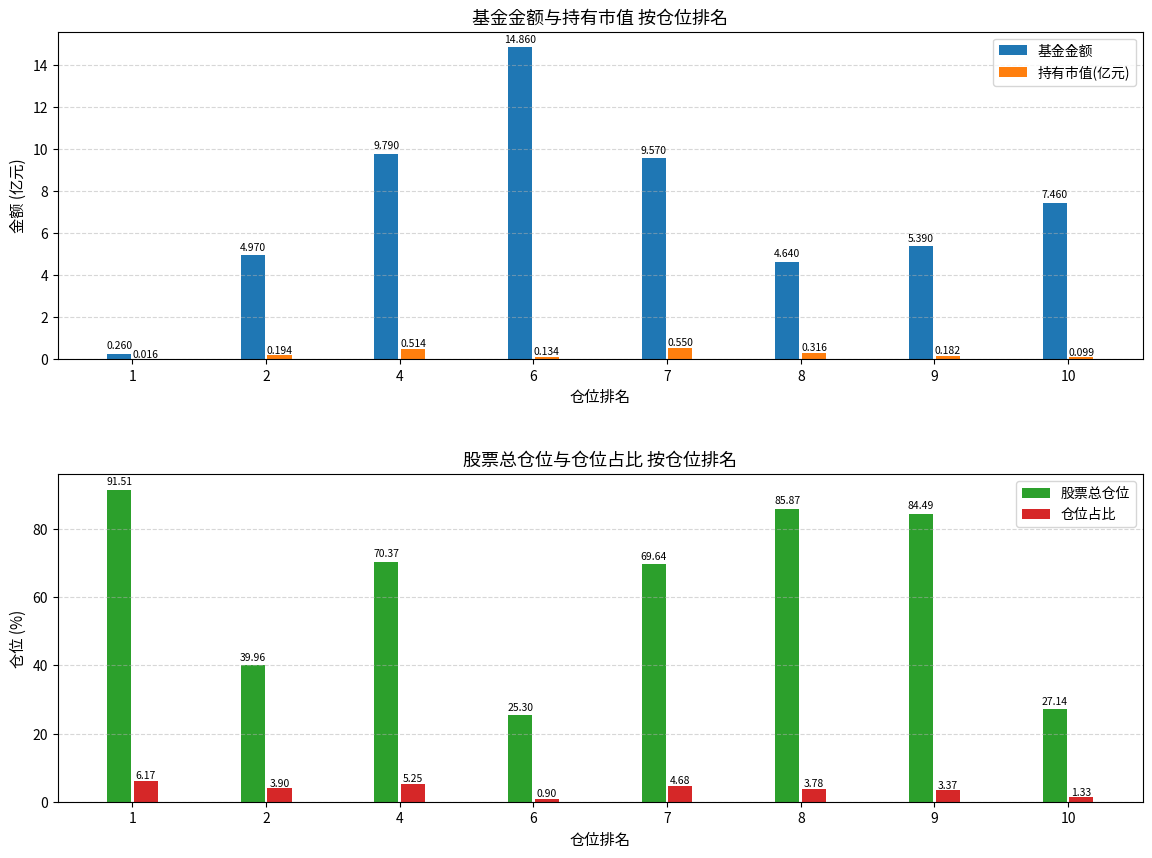

What is the sum of the 股票总仓位 values at 1 and 7?

161.2